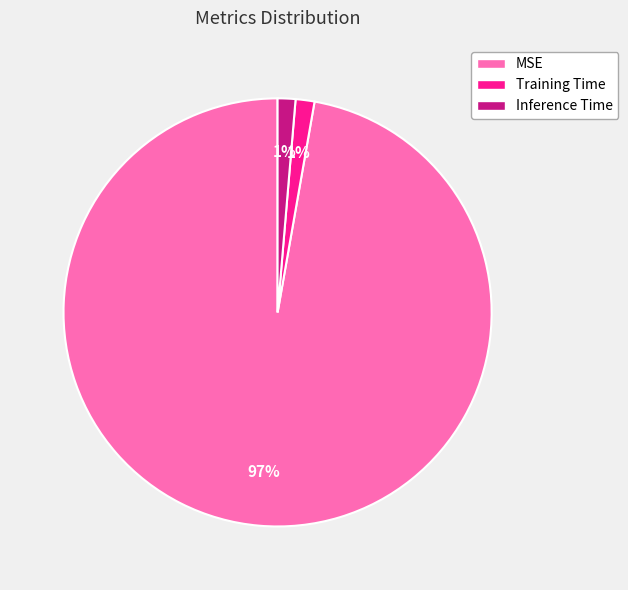

What is the largest slice in the pie chart?

MSE